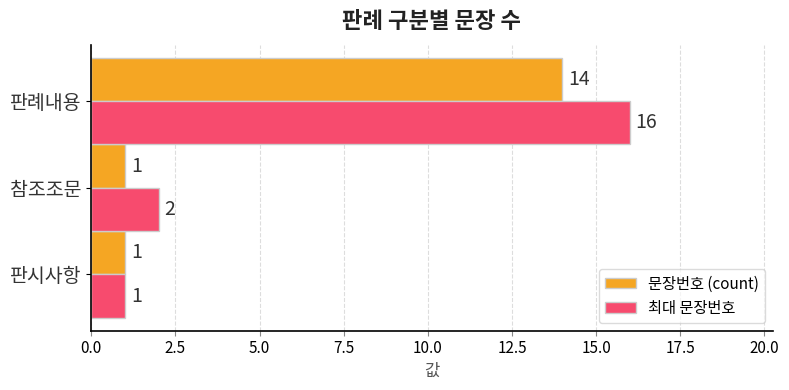

What is the smallest value displayed?

1